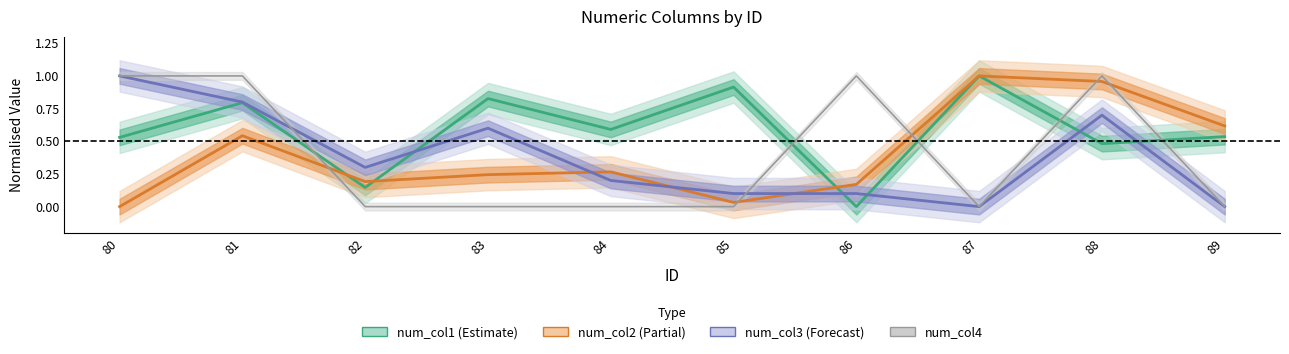

Reading left to right, extract all data points from this chart.

num_col1 (Estimate): 0.5	0.8	0.1	0.8	0.6	0.9	0.0	1.0	0.5	0.5
num_col2 (Partial): 0.0	0.5	0.2	0.2	0.3	0.0	0.2	1.0	1.0	0.6
num_col3 (Forecast): 1.0	0.8	0.3	0.6	0.2	0.1	0.1	0.0	0.7	0.0
num_col4: 1.0	1.0	0.0	0.0	0.0	0.0	1.0	0.0	1.0	0.0